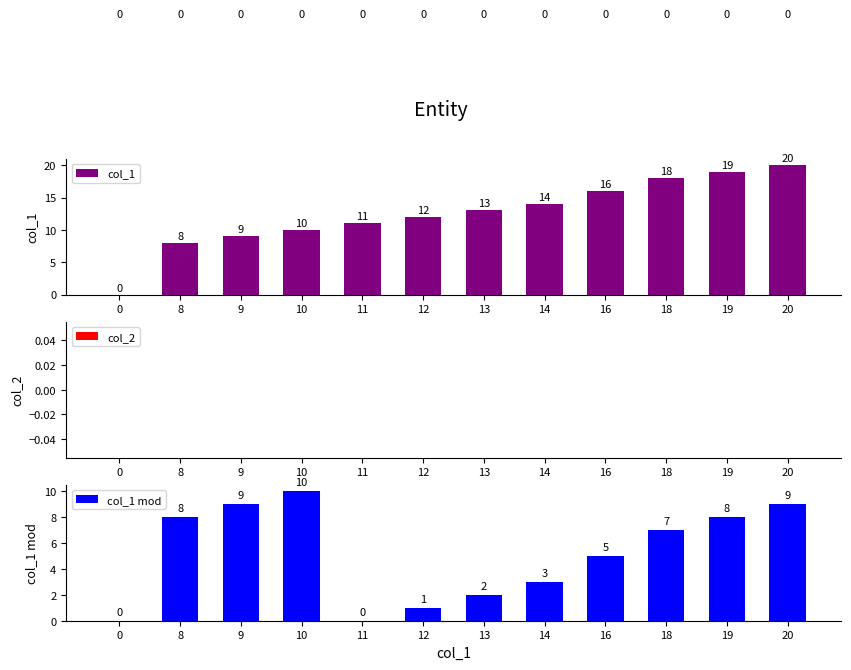

Is the value of col_1 mod at 11 greater than the value of col_2 at 18?

No